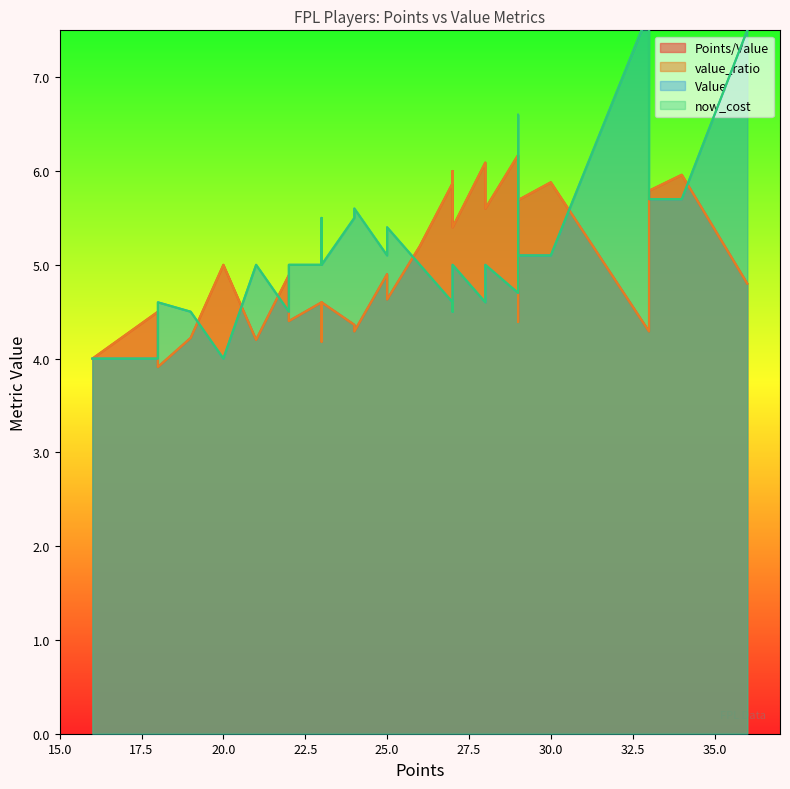

At which label is now_cost closest to 5?

28